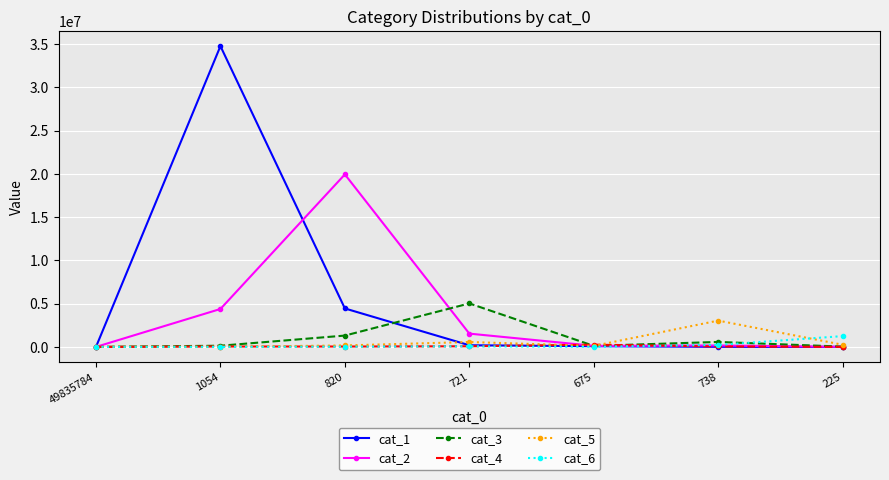

At which category is the sum across all series the highest?

1054